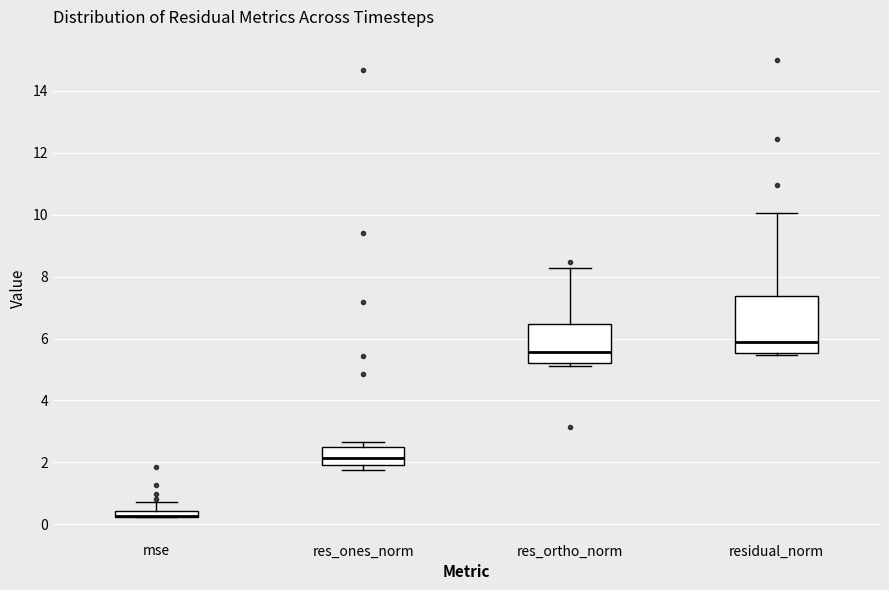

Which box is the tallest, from its lower edge to its upper edge?

residual_norm